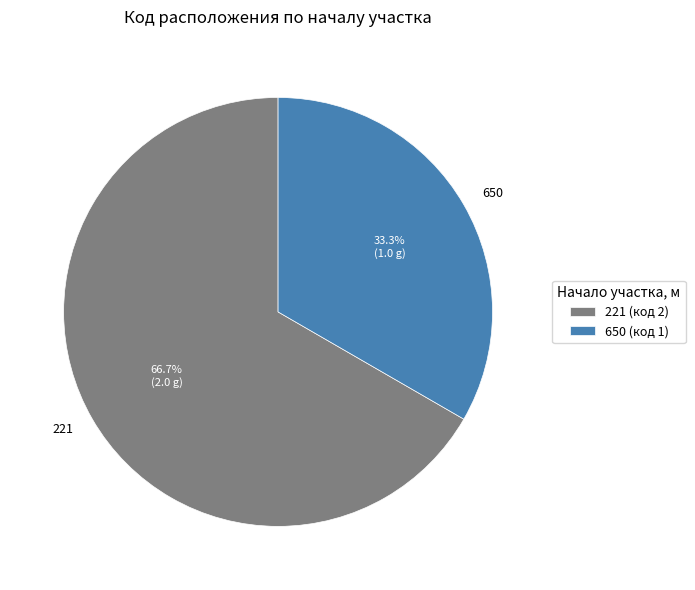

How much of the chart is everything except 650?

66.7%